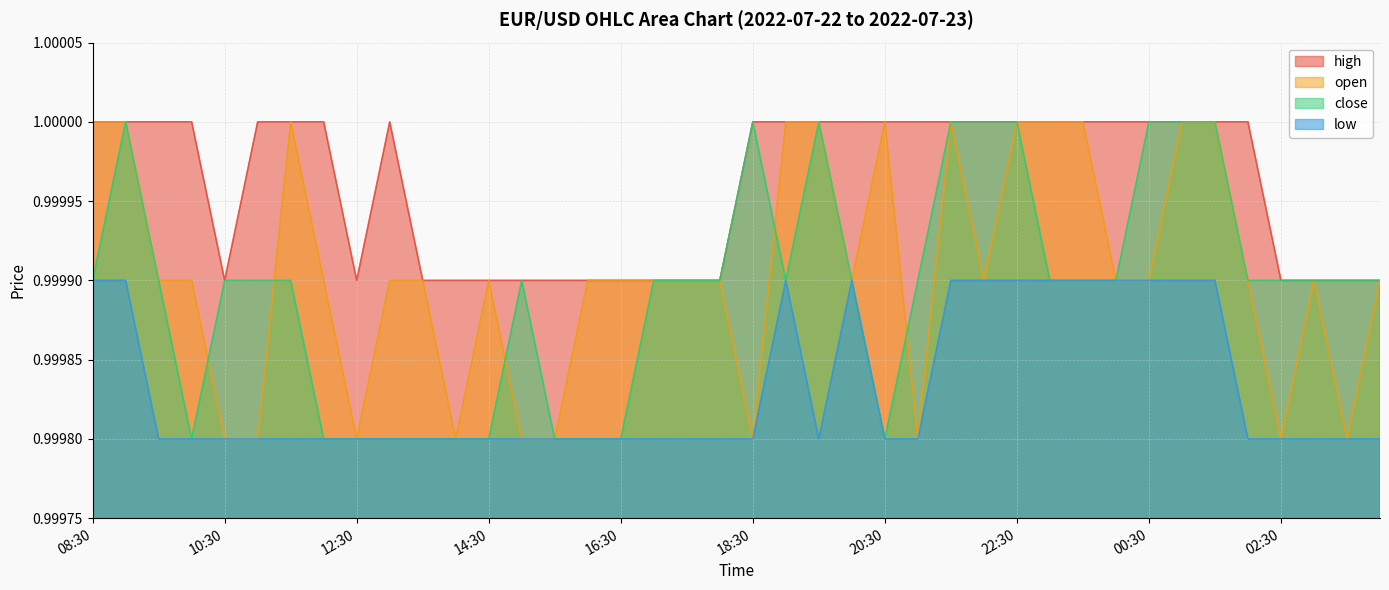

Does the chart display data point markers on the line(s)?

No